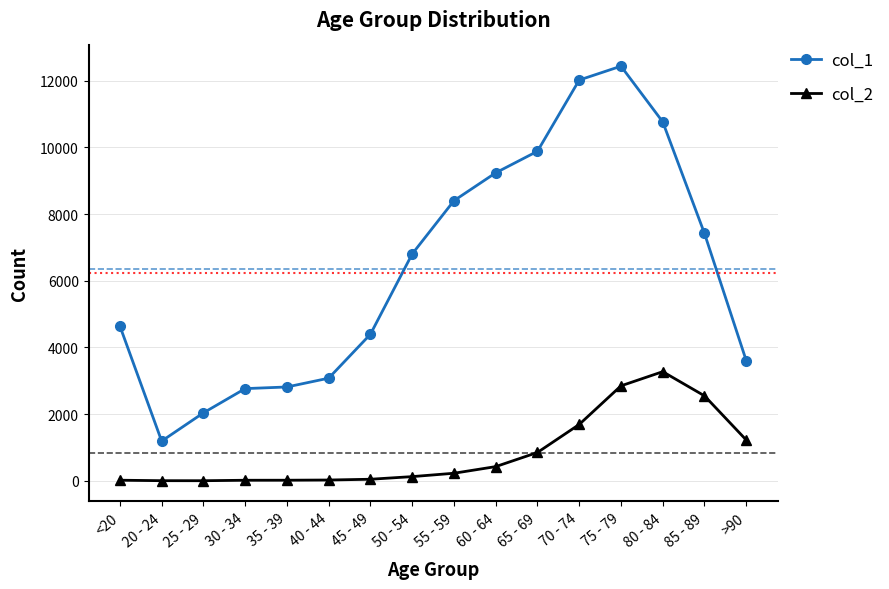

What is the approximate value of col_1 at 80 - 84, to the nearest 10?

10760